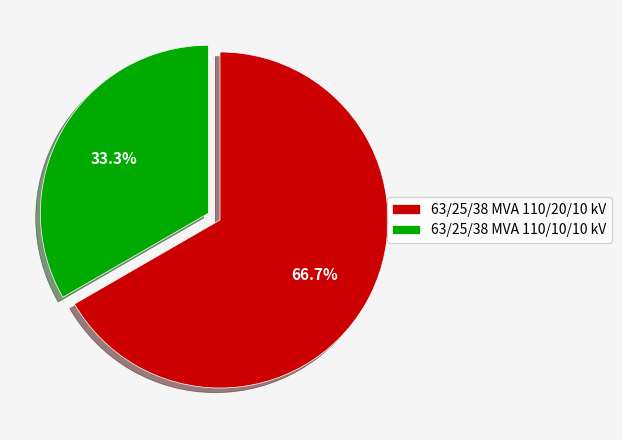

Does any single category account for the majority?

Yes